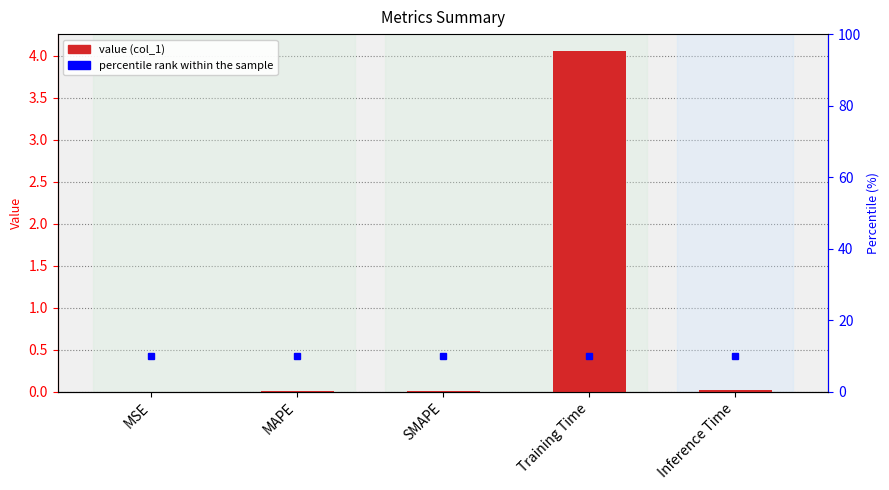

Reading left to right, extract all data points from this chart.

0.0	0.0	0.0	4.1	0.0